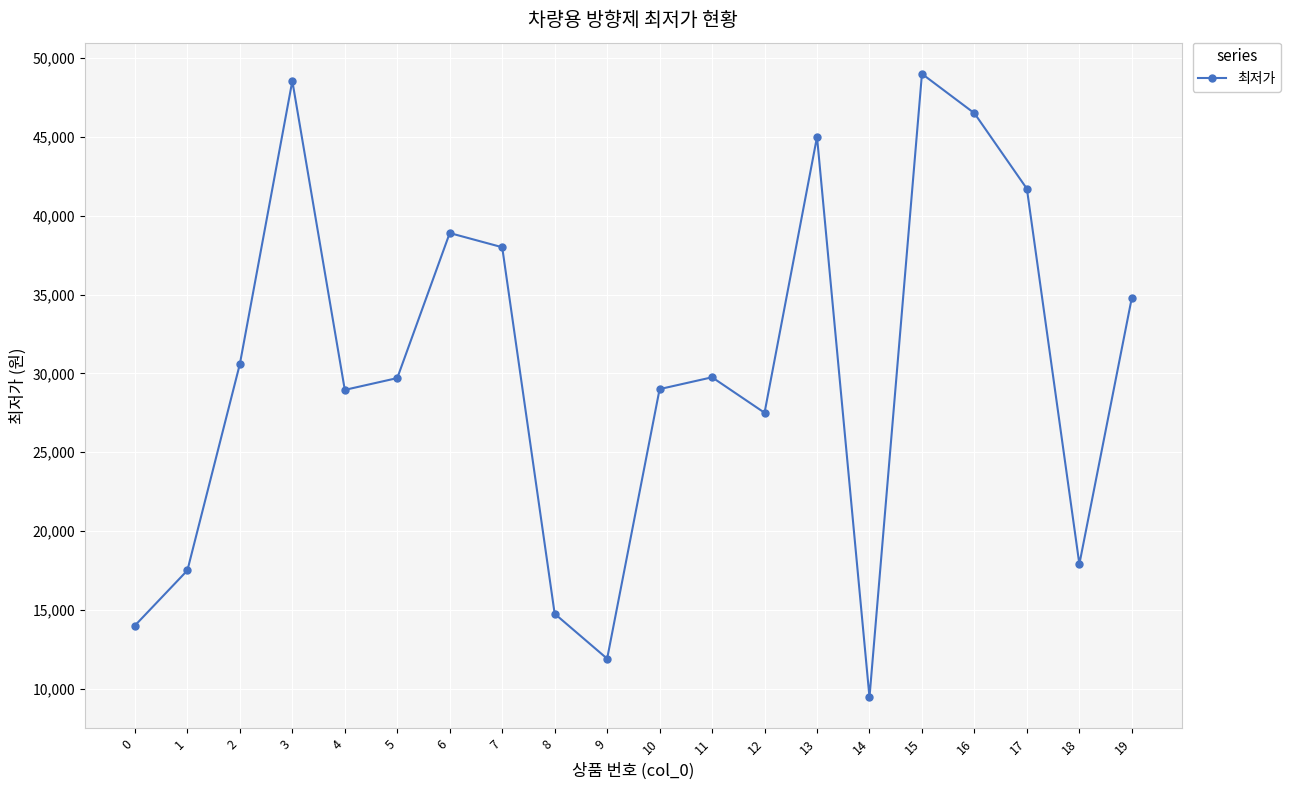

What is the approximate value at 10, to the nearest 50?

29000